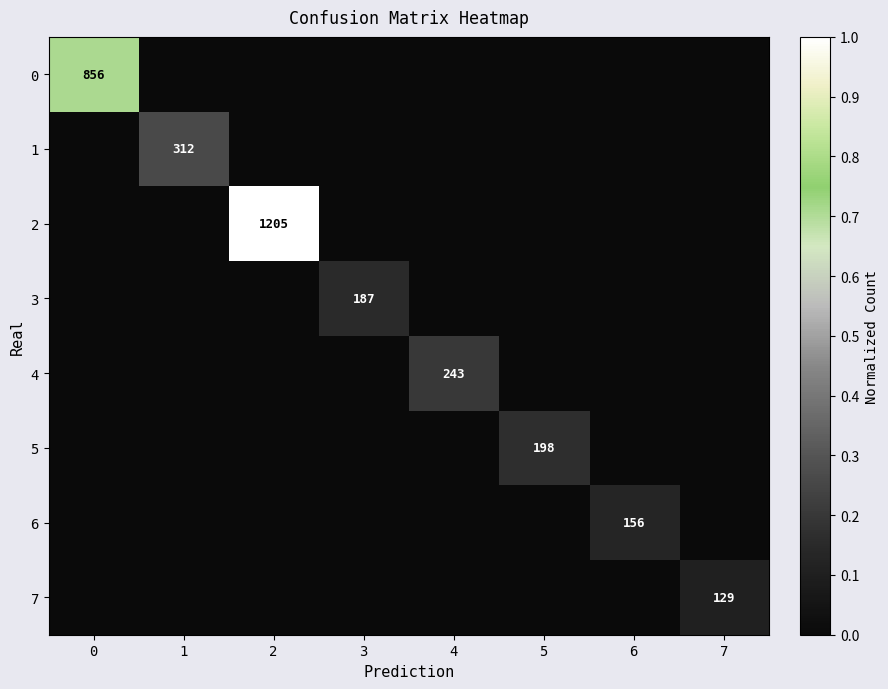

The 5 series shows 102 at 5. True or false?

False